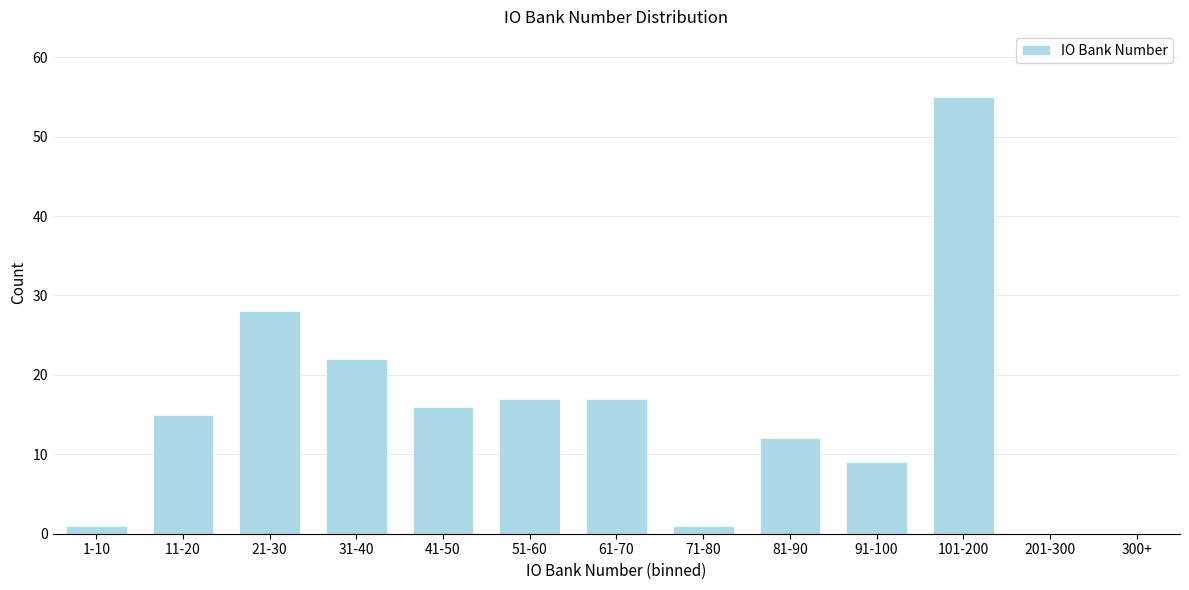

Reading left to right, what are all the values shown in this chart?

1-10=1	11-20=15	21-30=28	31-40=22	41-50=16	51-60=17	61-70=17	71-80=1	81-90=12	91-100=9	101-200=55	201-300=0	300+=0